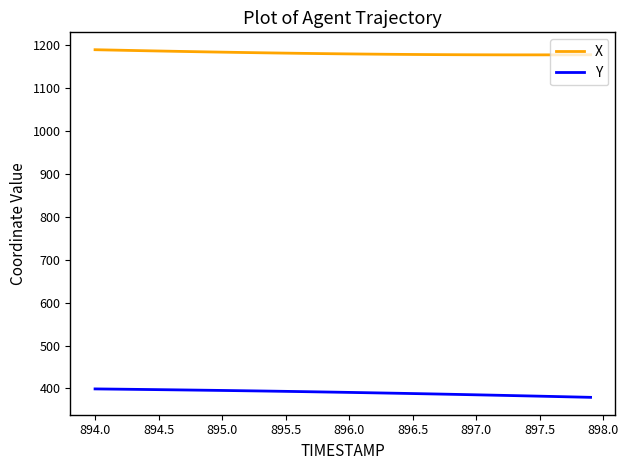

Rank the series by their maximum value, from lowest to highest.

Y, X